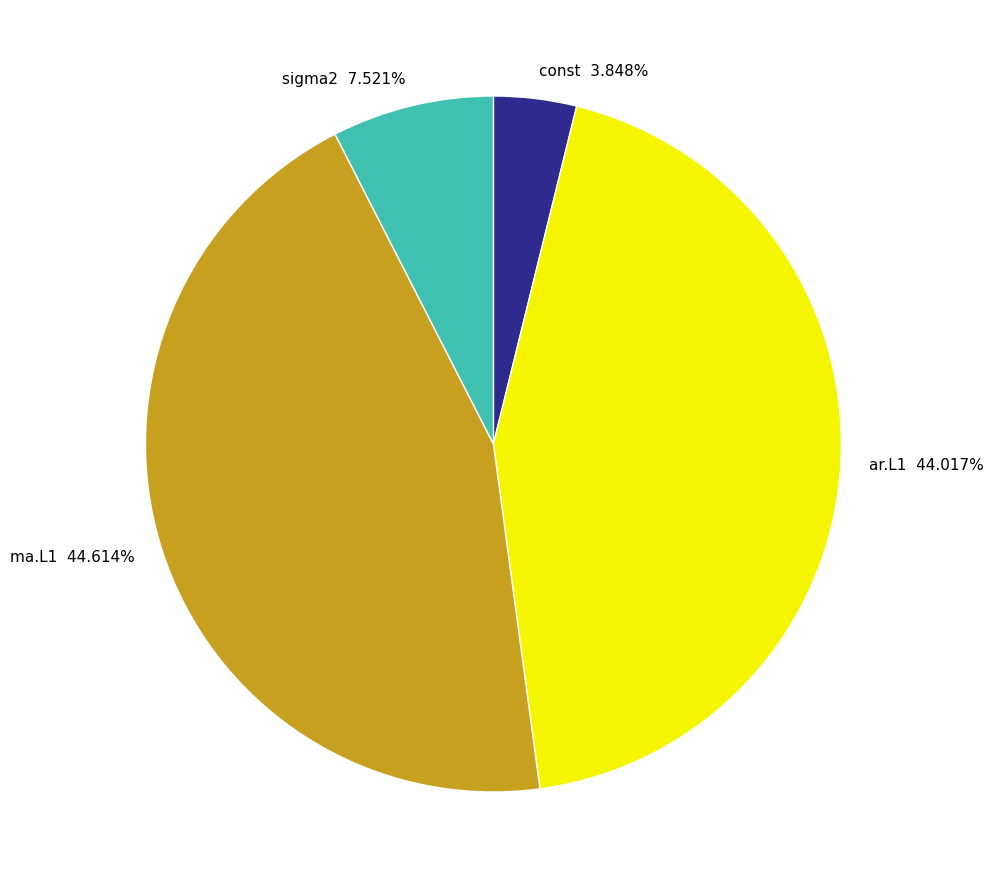

True or false: ma.L1 accounts for 45% of the total.

True